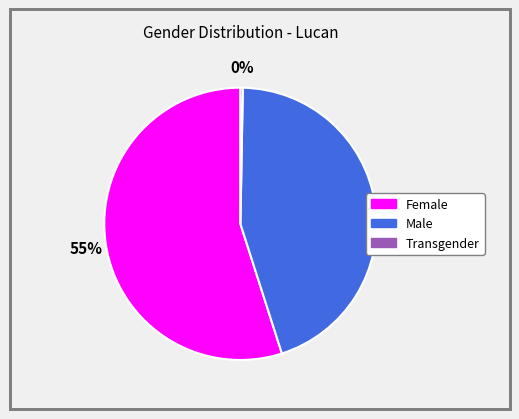

How many segments does this pie chart have?

3